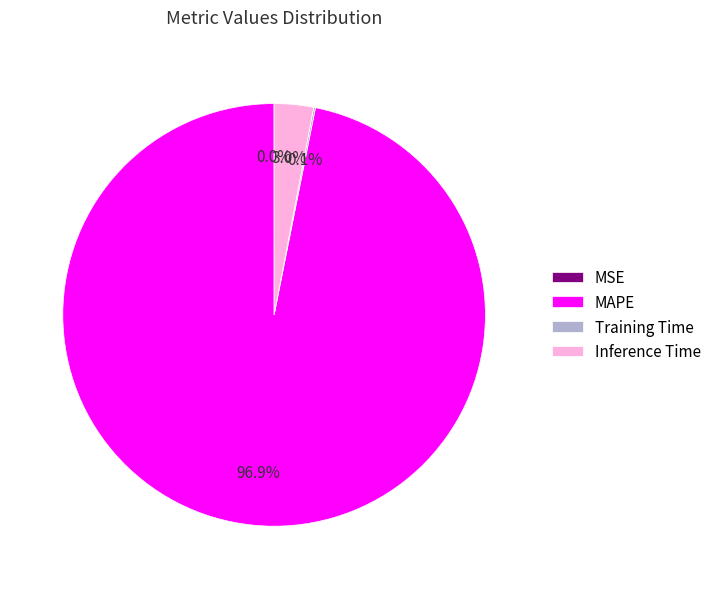

What is the majority slice?

MAPE